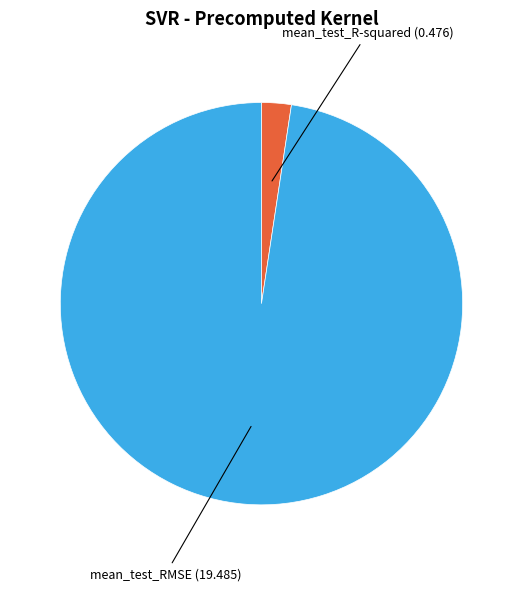

Is there any slice that represents more than half of the pie?

Yes